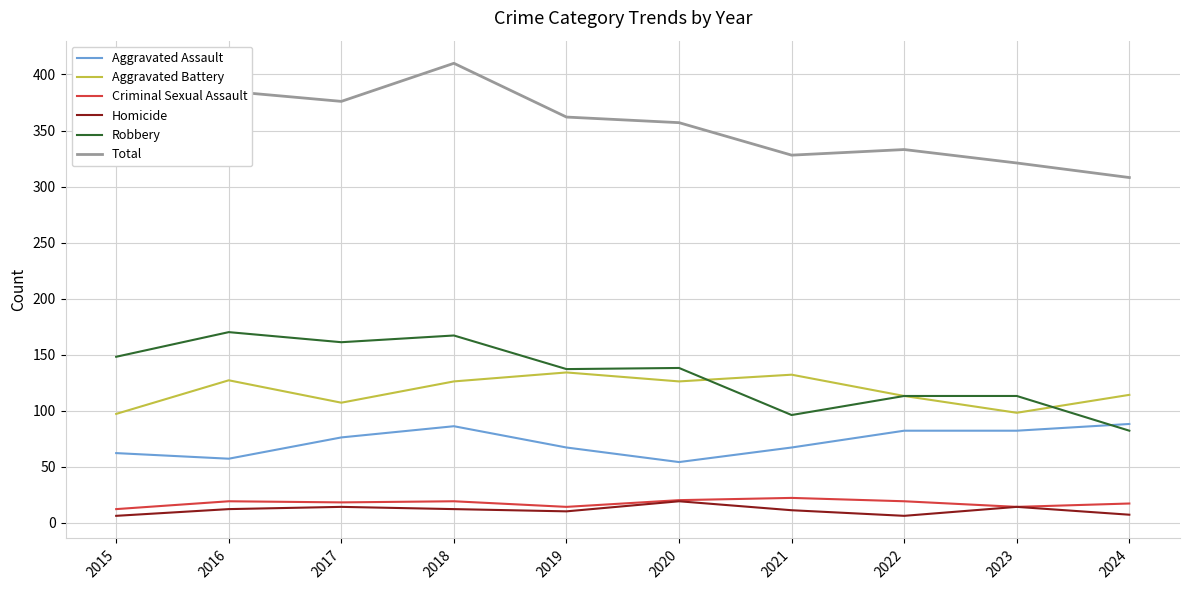

Is this an area chart (filled region under the line)?

No